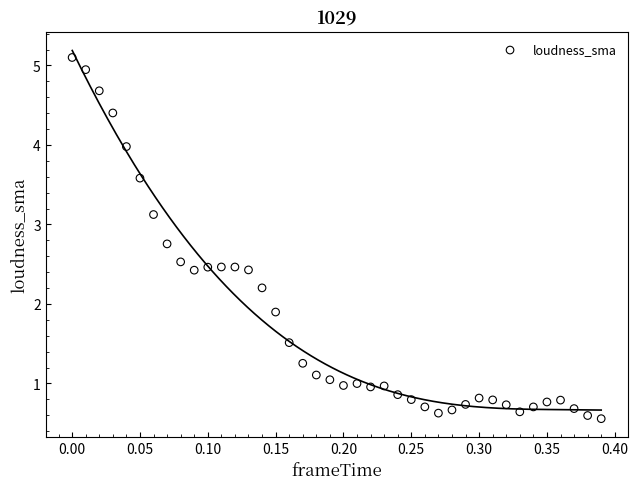

What is the range of X values (max minus min)?

0.4